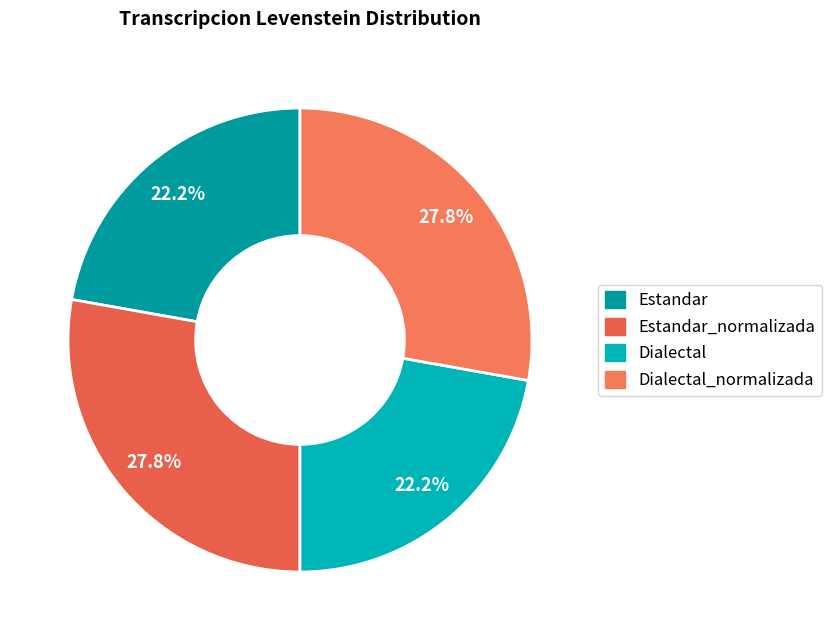

Count the number of slices in the pie.

4